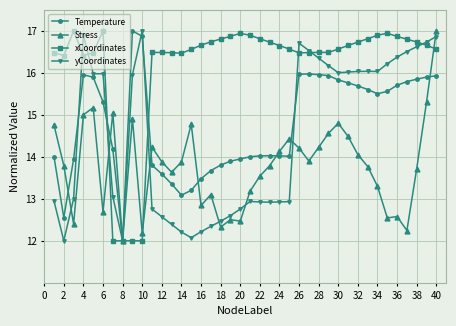

What is the highest value of the Stress series?

17.0